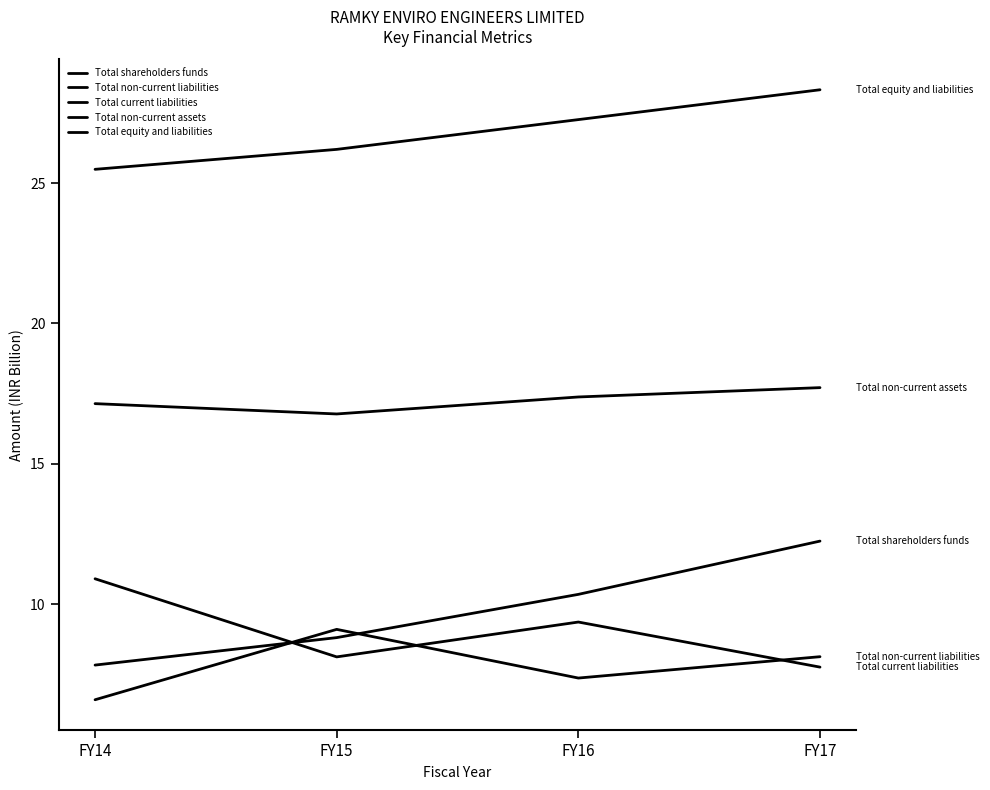

Does the chart have visible grid lines?

No